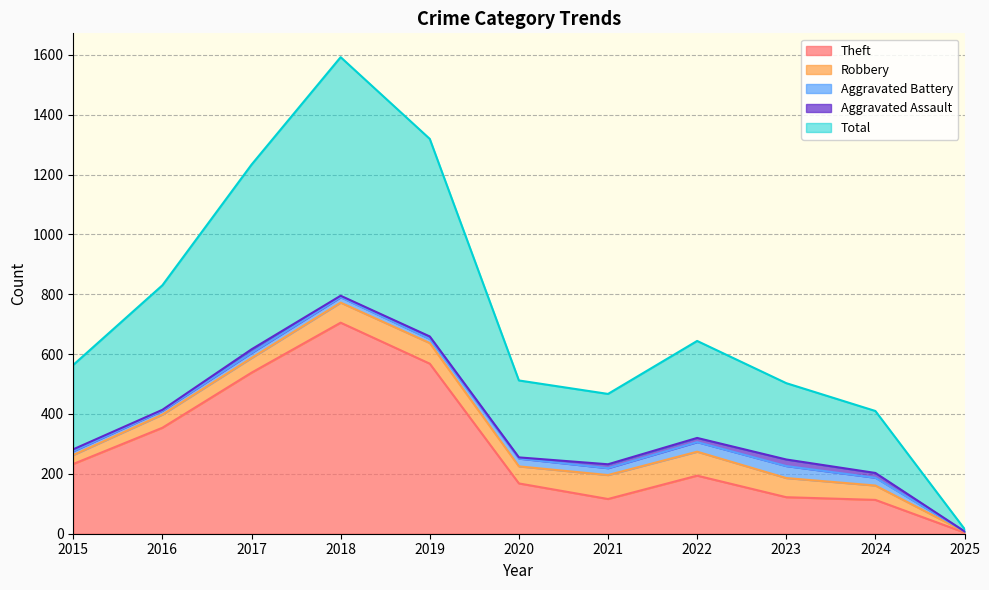

Reading right to left, list all the values displayed in this chart.

Theft: 4	113	122	194	116	168	568	705	538	354	233
Robbery: 3	48	64	80	80	57	69	67	49	44	30
Aggravated Battery: 1	26	40	32	23	26	14	18	17	13	13
Aggravated Assault: 0	16	22	14	13	4	8	5	12	3	6
Total: 8	207	255	324	235	257	660	797	617	416	282